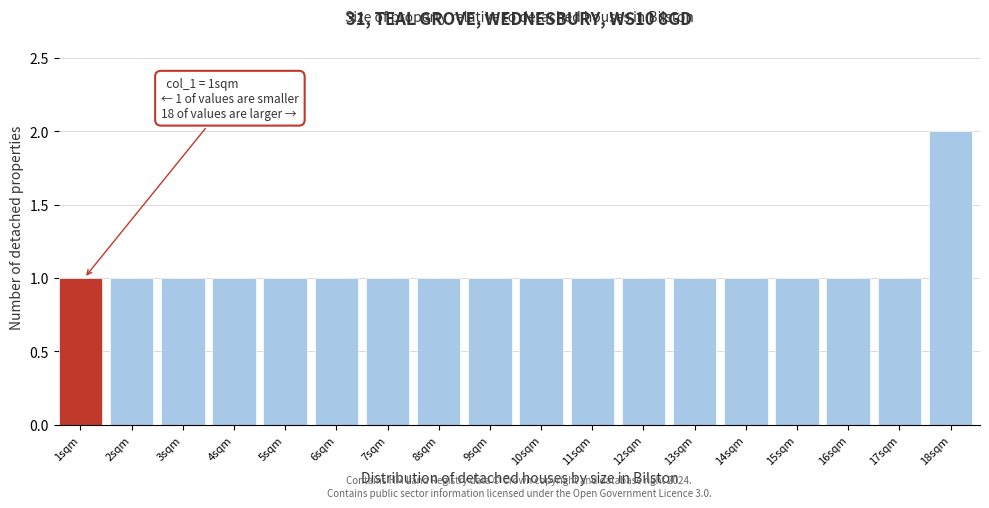

Reading right to left, list all the values displayed in this chart.

18sqm=2	17sqm=1	16sqm=1	15sqm=1	14sqm=1	13sqm=1	12sqm=1	11sqm=1	10sqm=1	9sqm=1	8sqm=1	7sqm=1	6sqm=1	5sqm=1	4sqm=1	3sqm=1	2sqm=1	1sqm=1